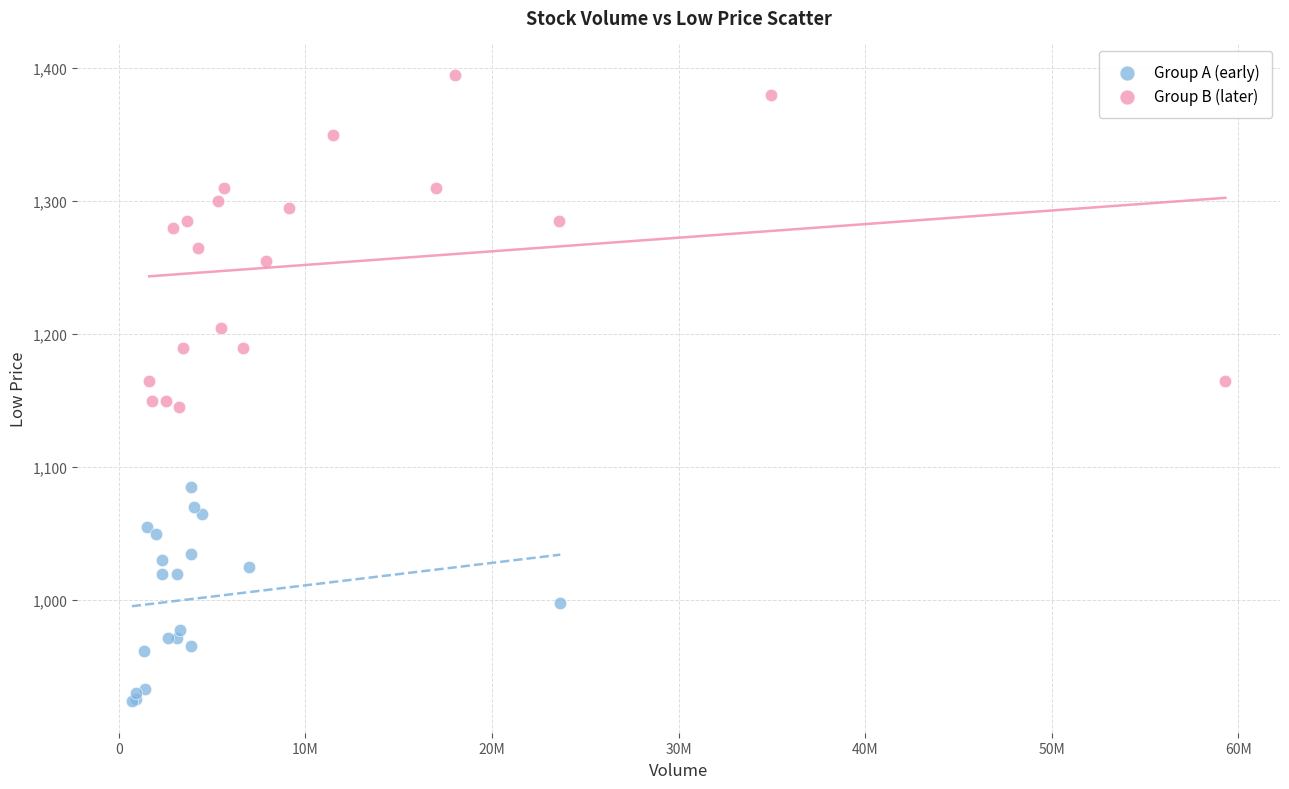

Which series reaches the minimum Y coordinate?

Group A (early)